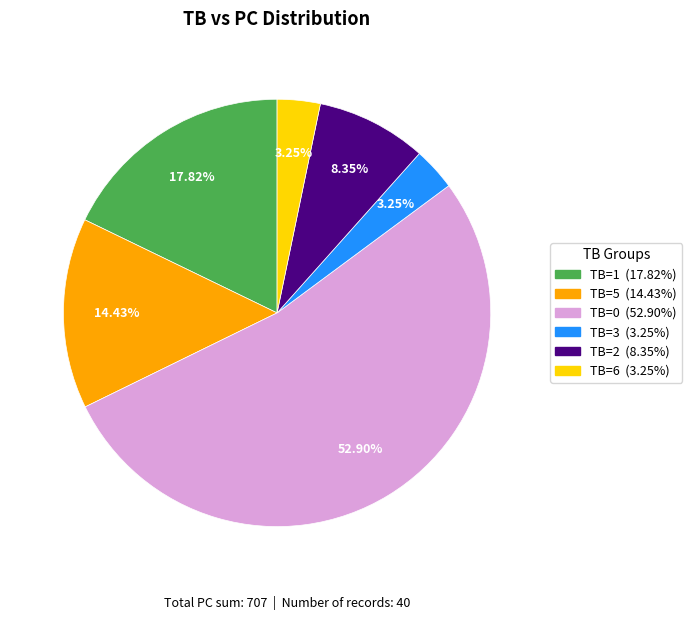

Is there a majority slice in this chart?

Yes